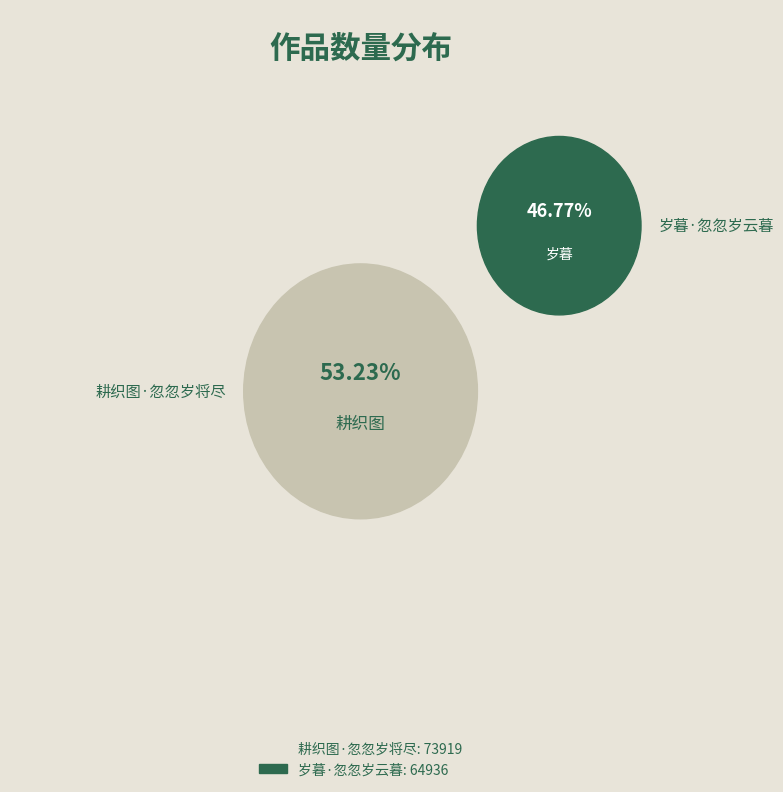

To the nearest percent, what percentage of the pie is 耕织图·忽忽岁将尽?

53%